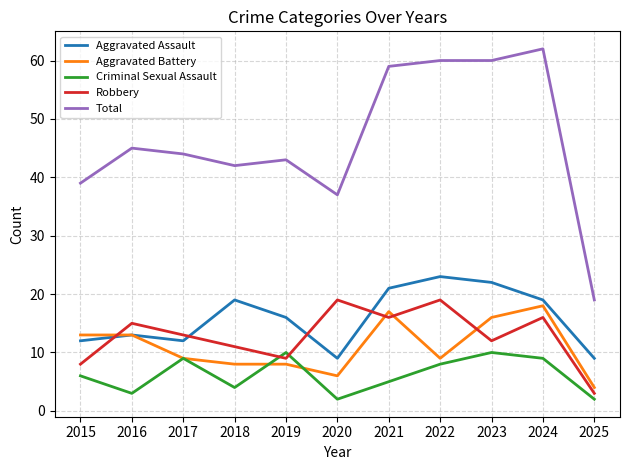

Which series has the widest spread of values?

Total